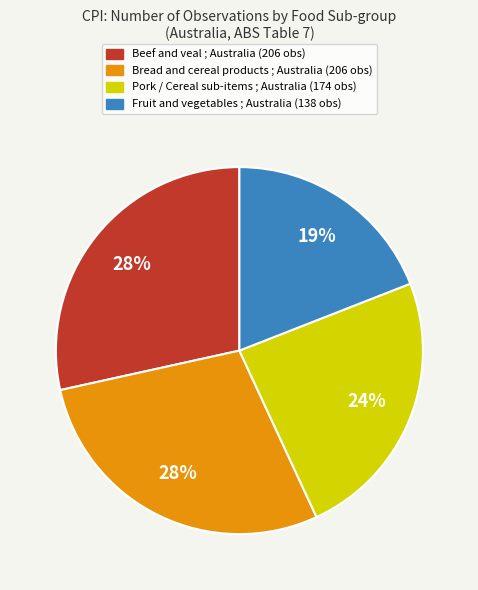

To the nearest percent, what is the average slice percentage?

25%